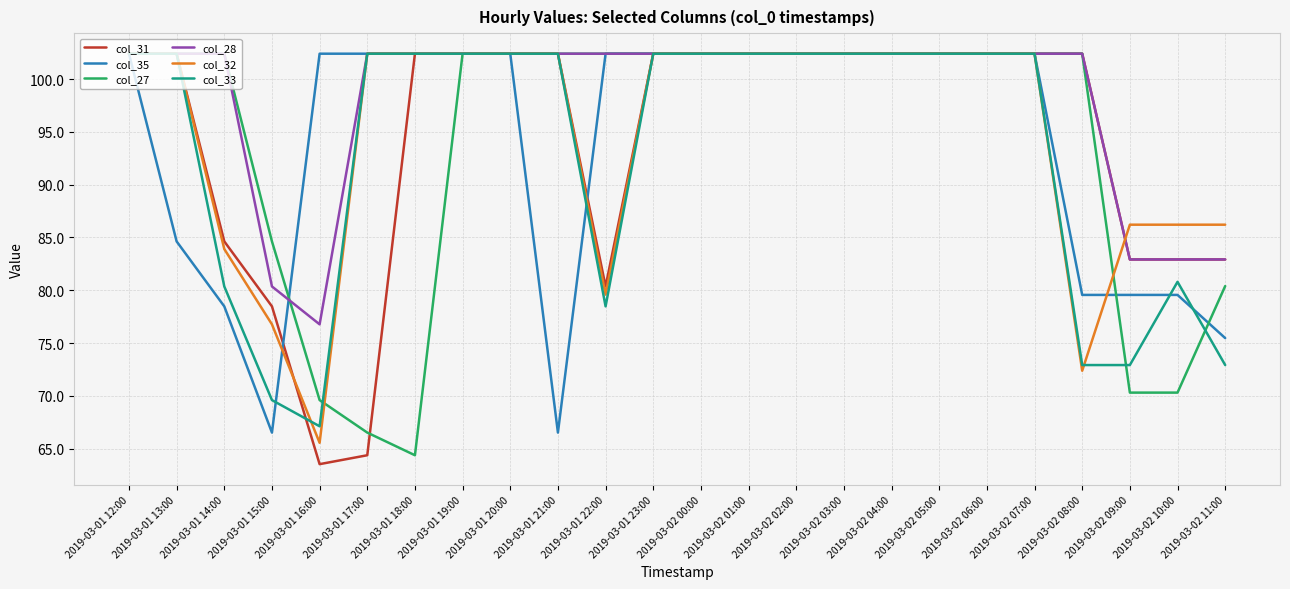

The col_33 series shows 25.1 at 2019-03-01 13:00. True or false?

False